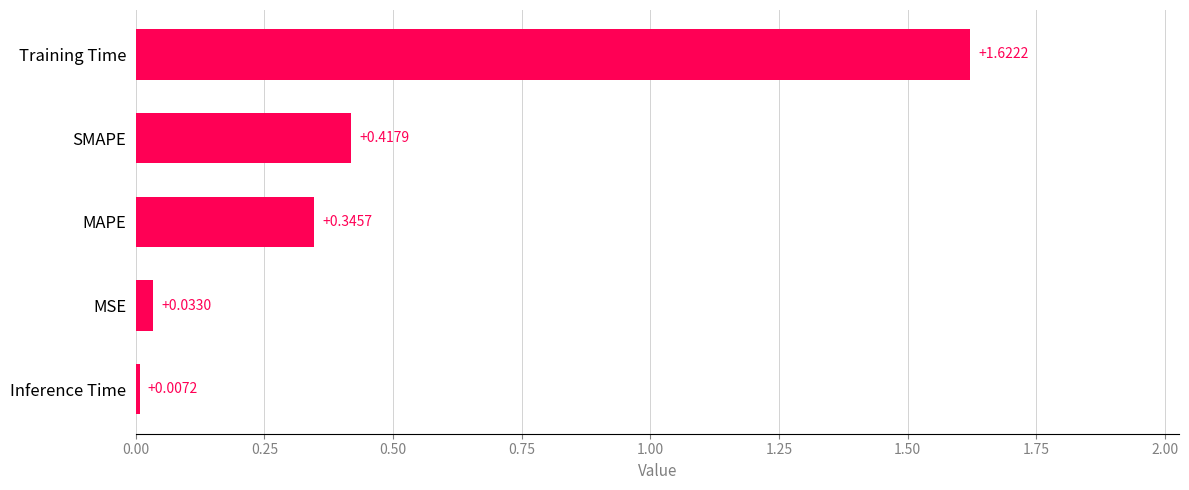

How many bars are there in total?

5